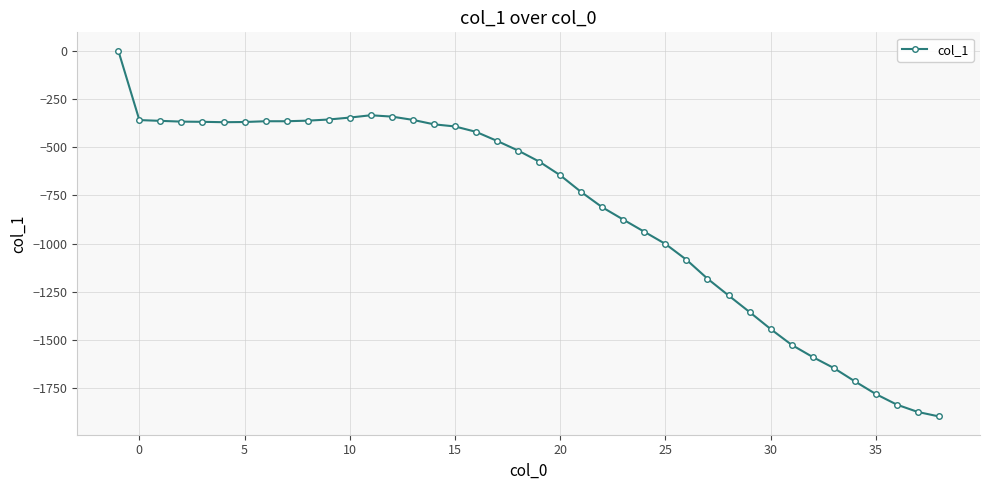

Does the chart display data point markers on the line(s)?

Yes